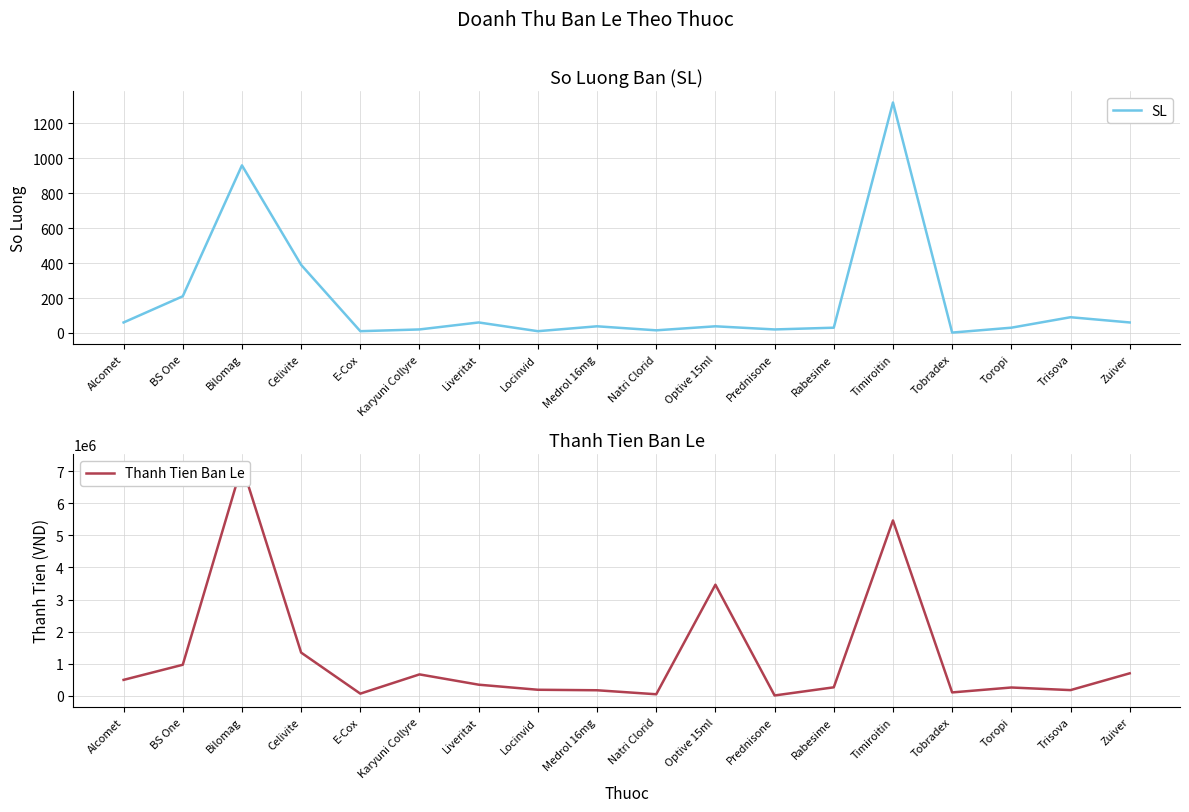

Between BS One and Natri Clorid, which series saw the biggest shift?

Thanh Tien Ban Le